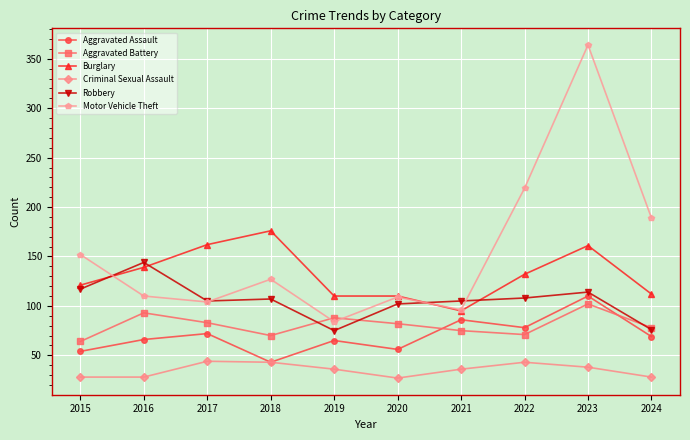

Read the Aggravated Battery value at 2021.

75